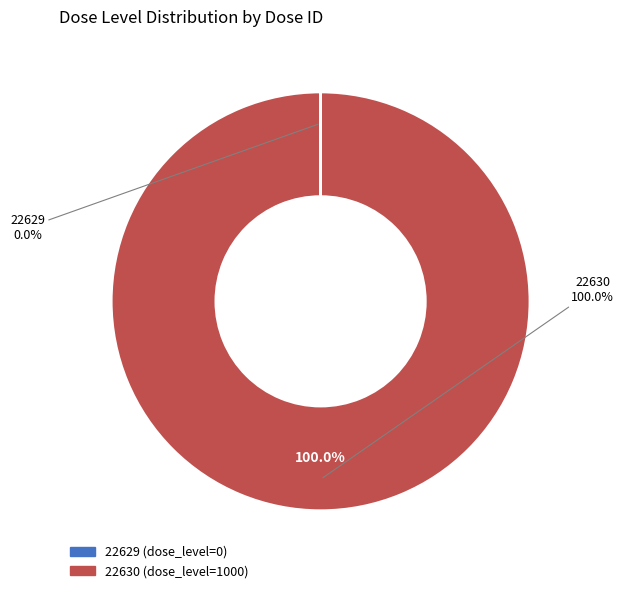

Which category has the biggest portion of the pie?

22630